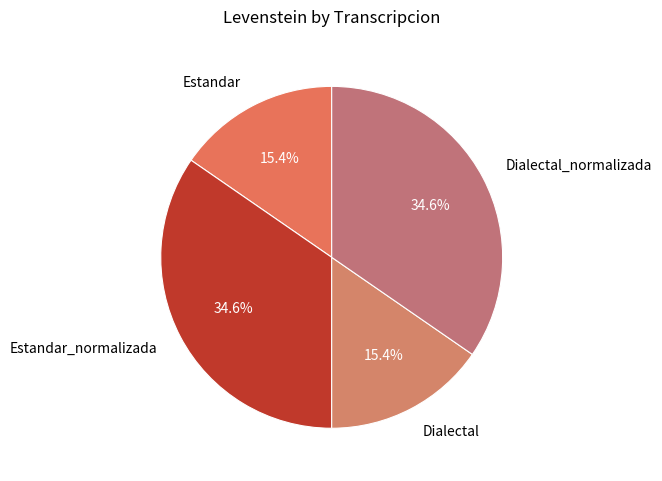

What is the total percentage of Estandar and Estandar_normalizada?

50.0%